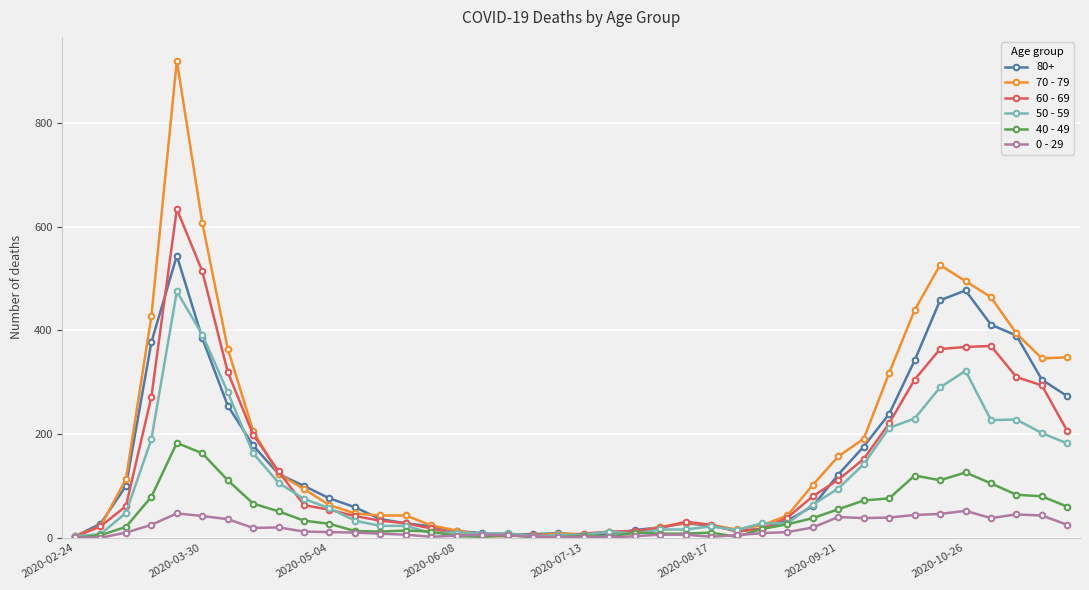

Does the chart display data point markers on the line(s)?

Yes